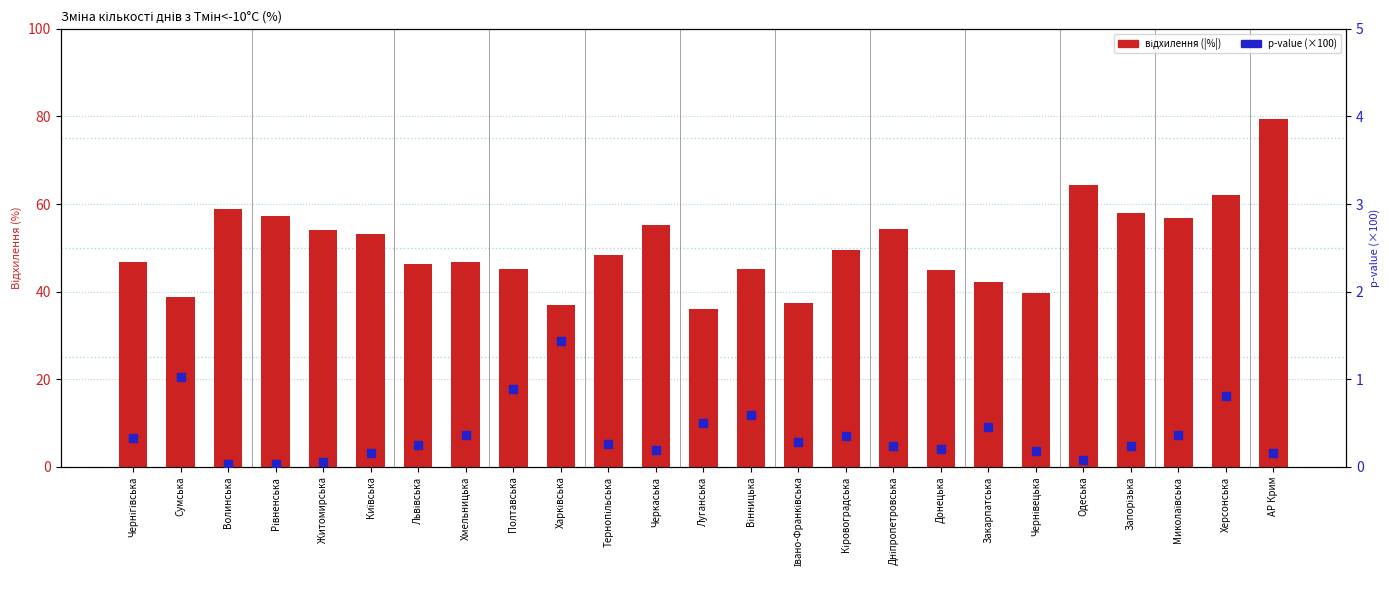

Is the value of p-value (×100) at Черкаська greater than the value of відхилення (|%|) at Сумська?

No